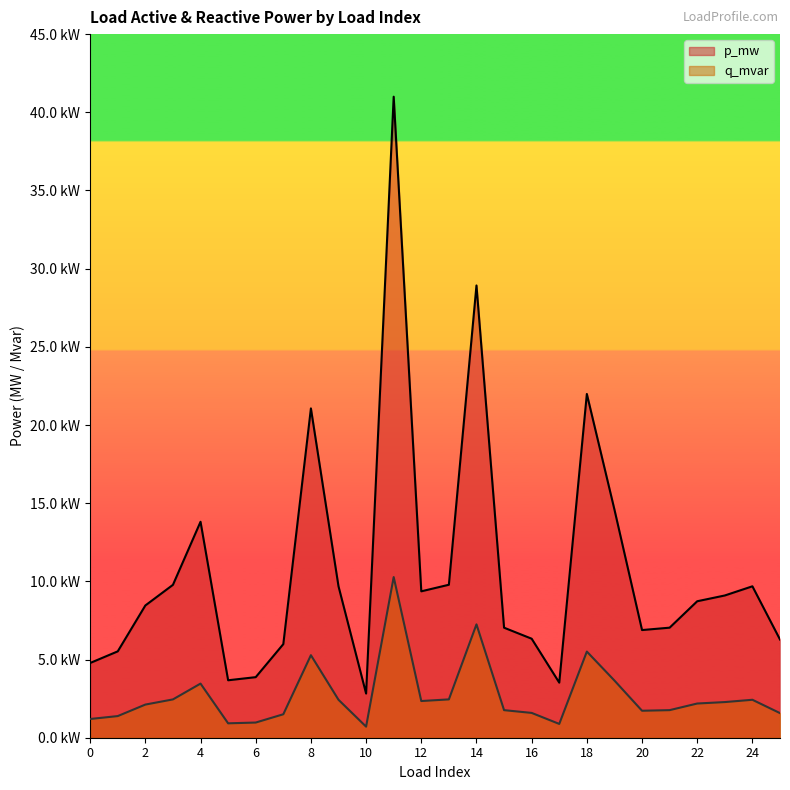

What are all the series names shown in the legend?

p_mw, q_mvar